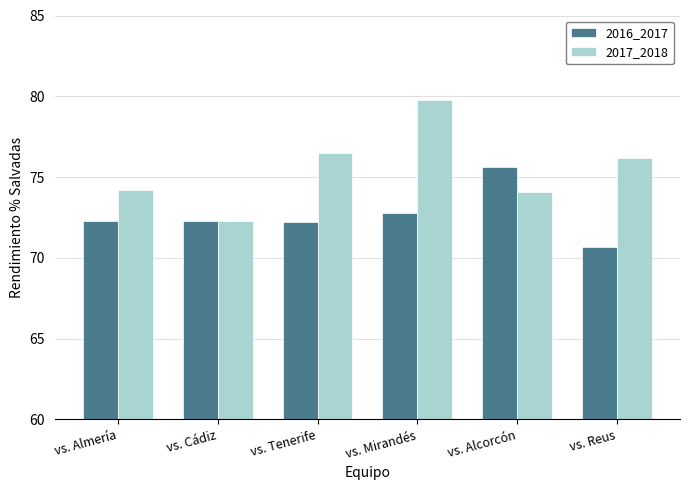

Which category has the highest value across all series?

vs. Mirandés